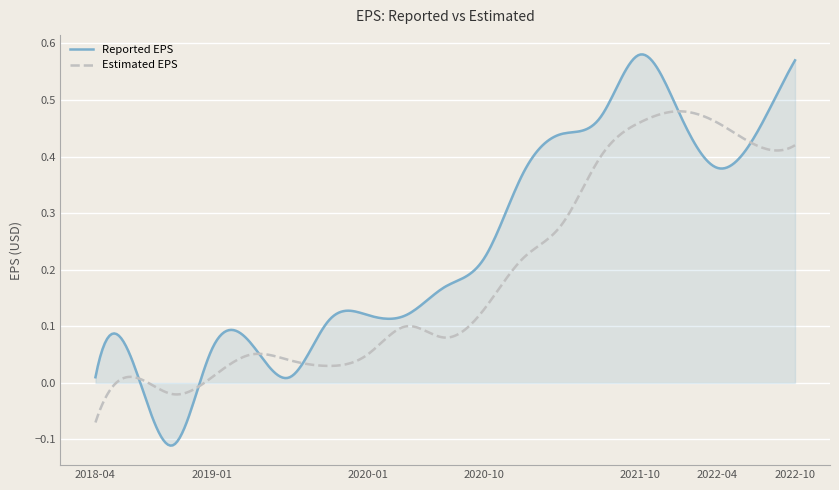

Which series has the largest total across all categories?

Reported EPS